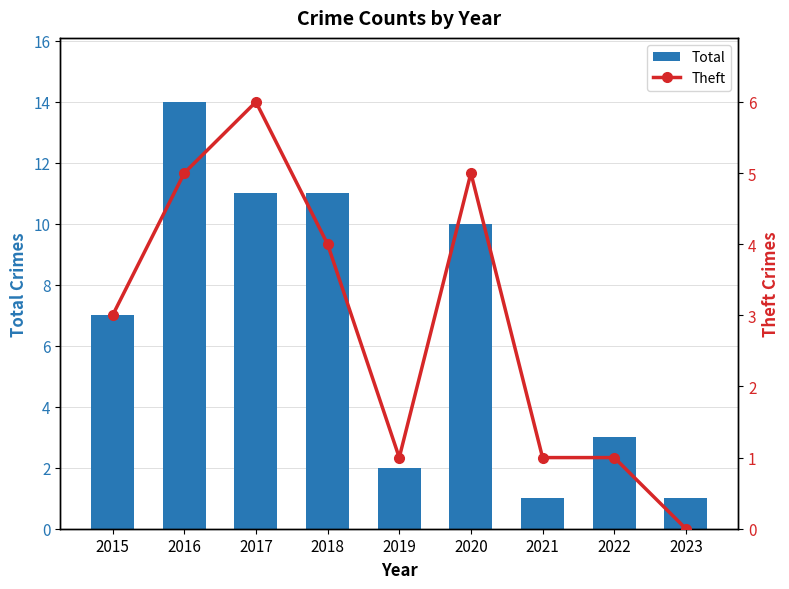

What is the difference between the second highest and second lowest values in the Total series?

10